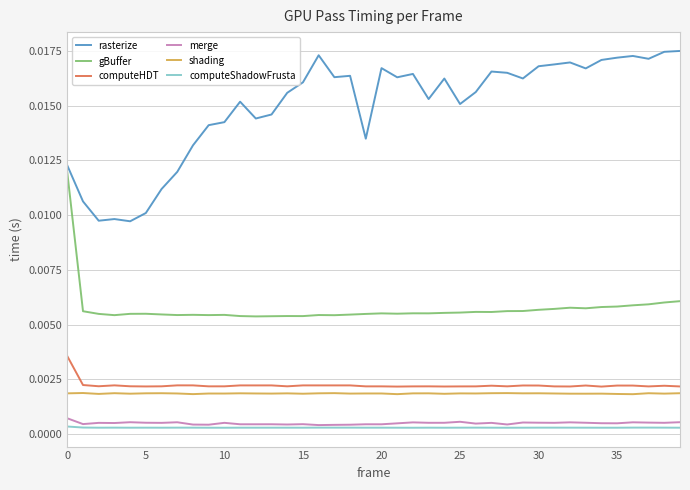

Does the chart display data point markers on the line(s)?

No